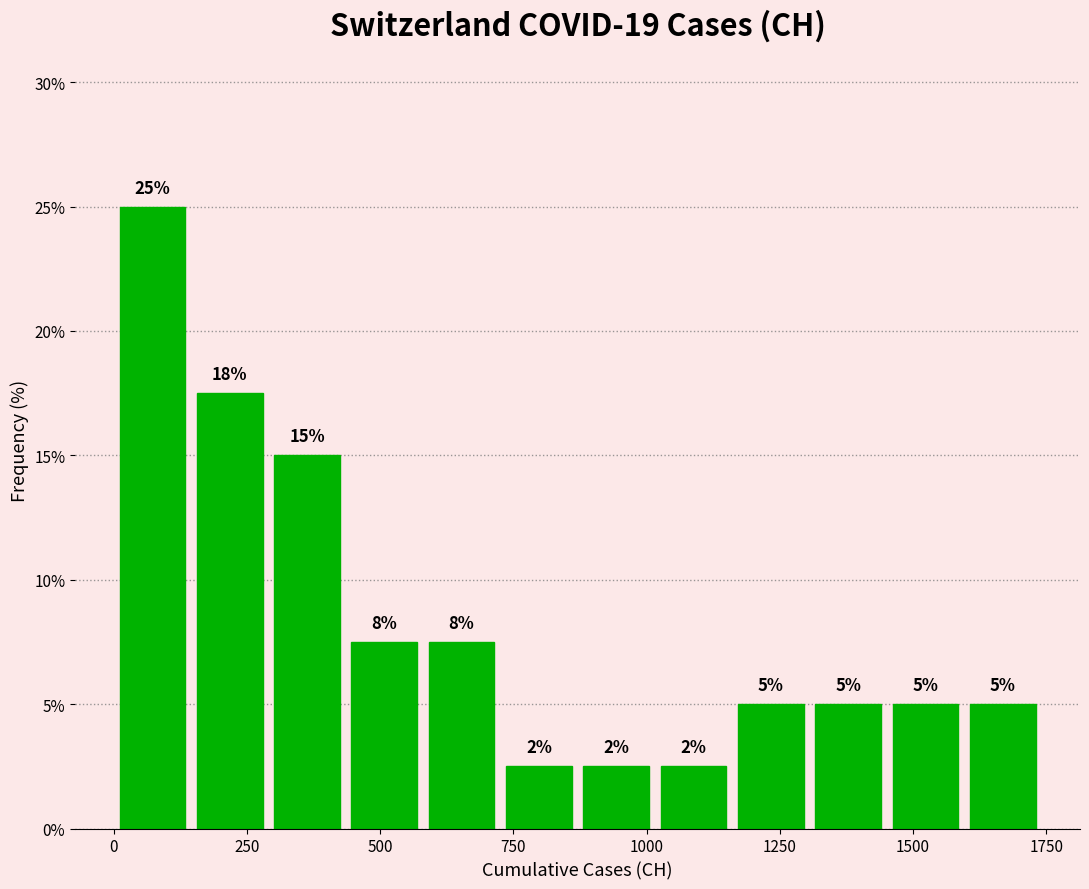

Read against the x-axis, roughly where is the centre of the tallest bar?

50